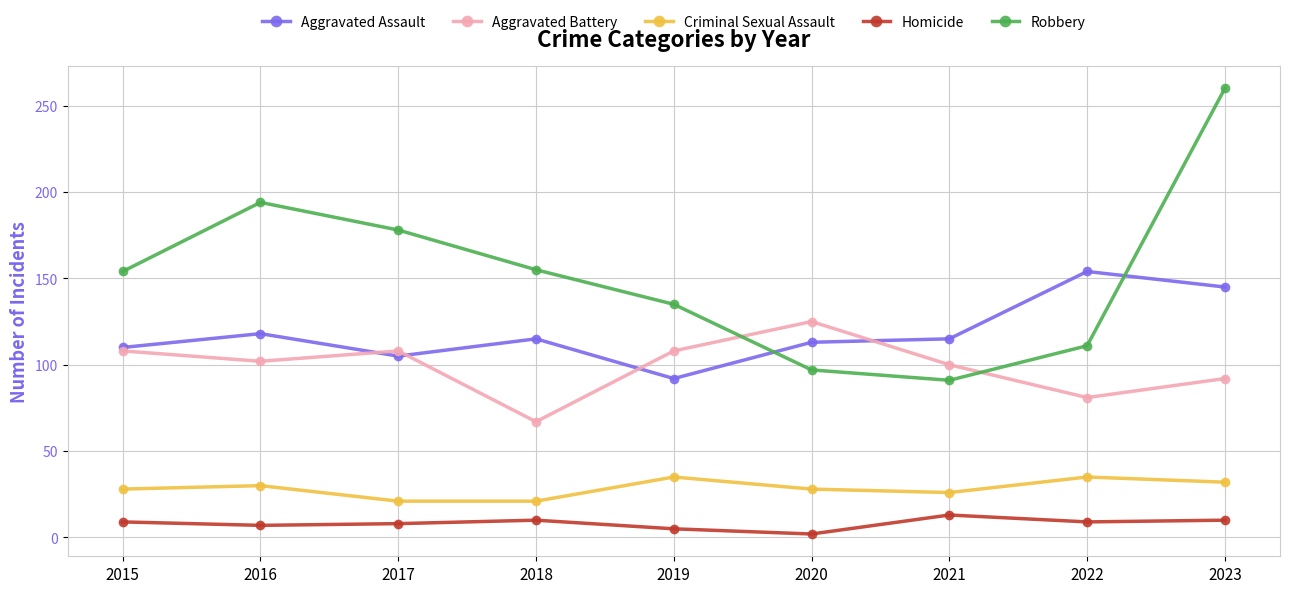

What is the maximum value for Homicide?

13